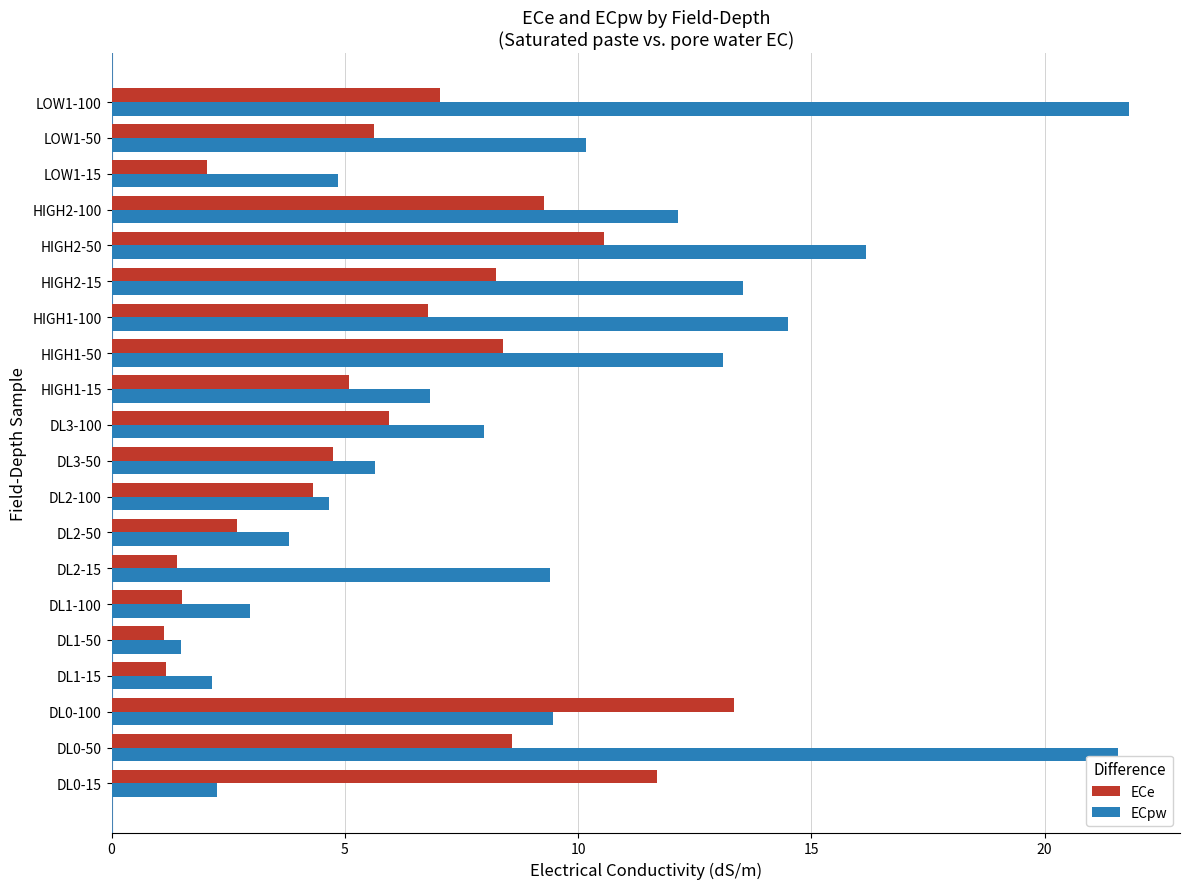

Rank the series by their average value, from highest to lowest.

ECpw, ECe